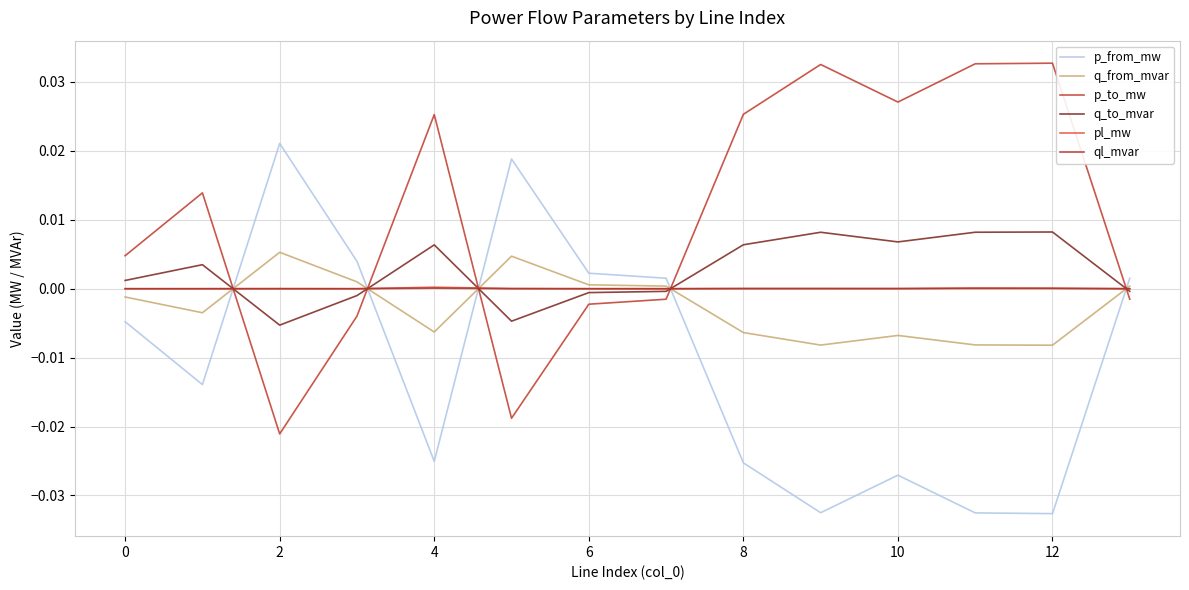

What are all the series names shown in the legend?

p_from_mw, q_from_mvar, p_to_mw, q_to_mvar, pl_mw, ql_mvar